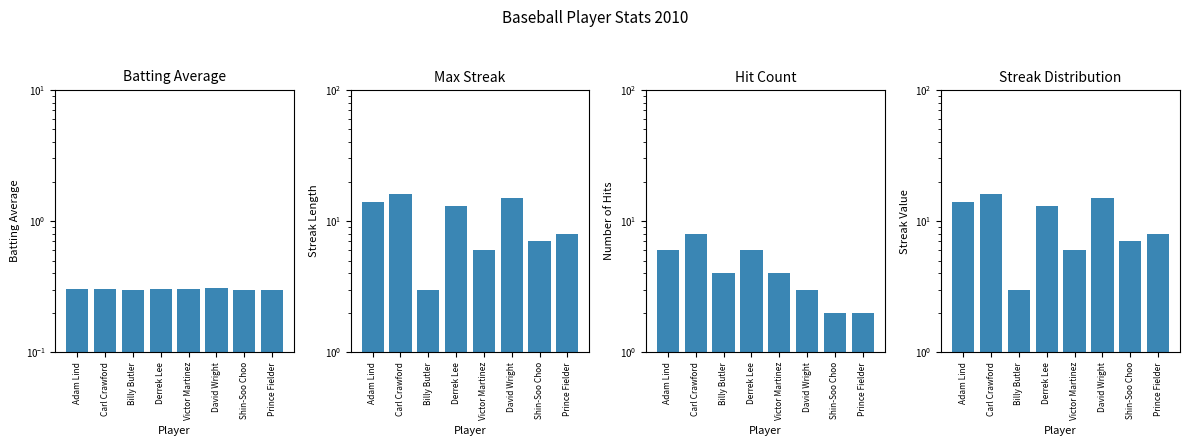

What is the label of the 7th bar from the right?

Carl Crawford